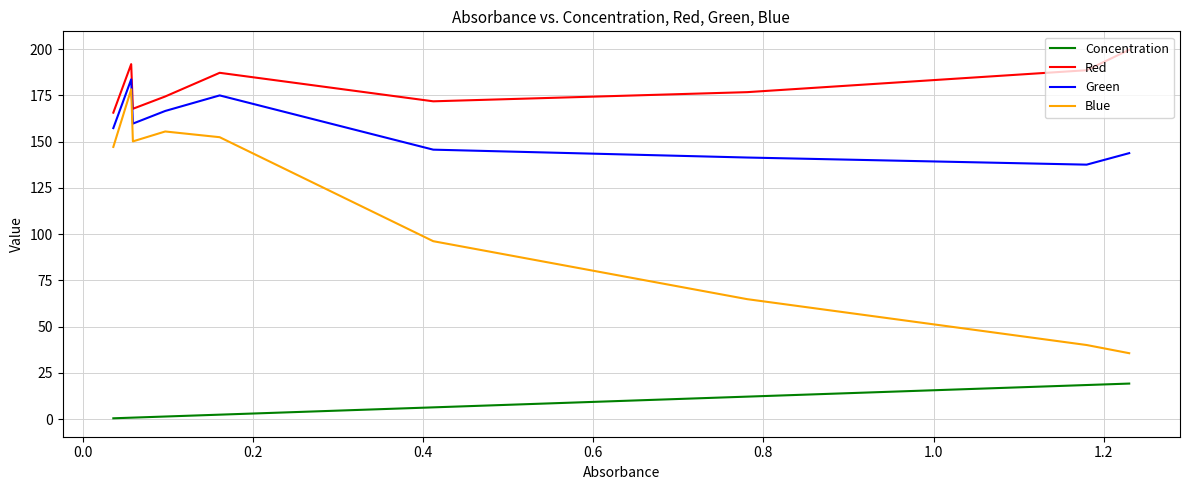

What is the sum of all Concentration values?

62.4